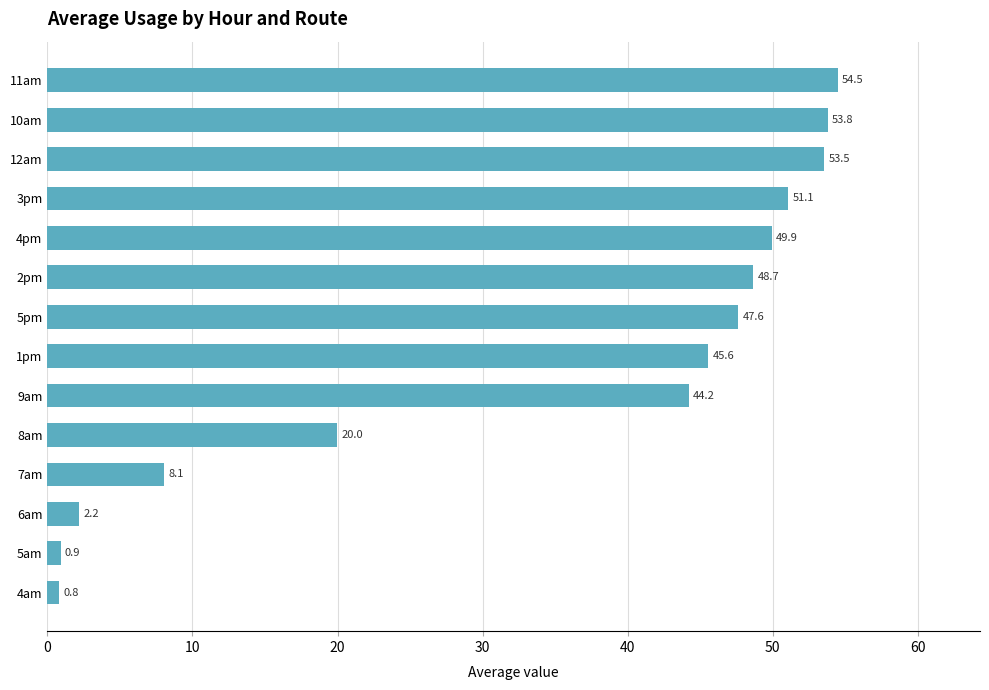

Approximately how many times larger is the value at 11am compared to 3pm?

1.1